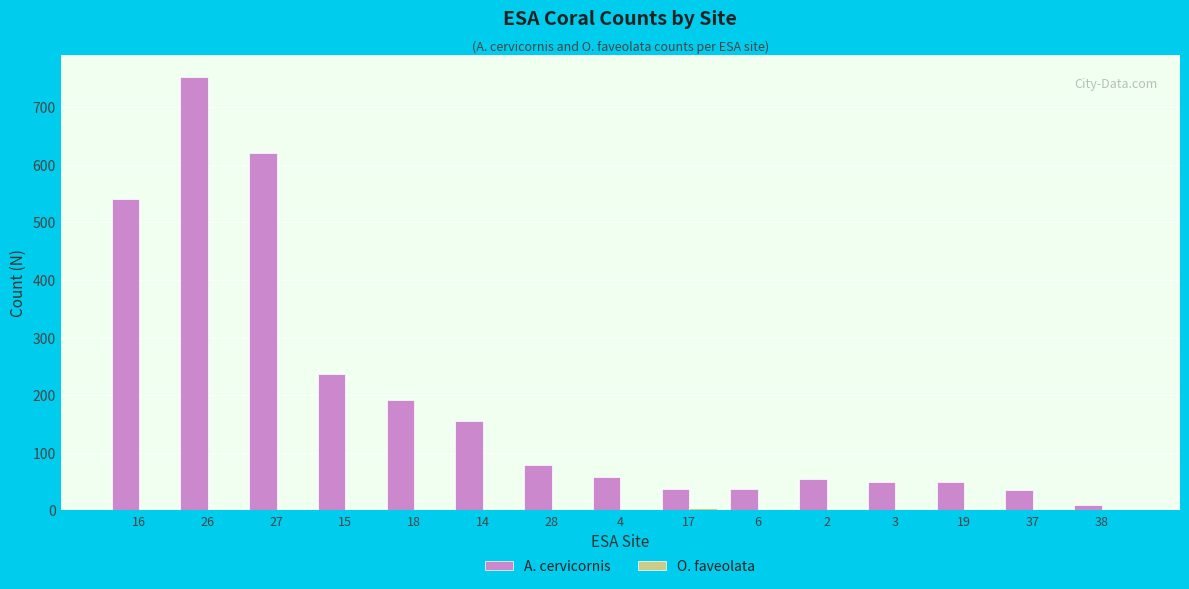

What is the total value across all series at 18?

191